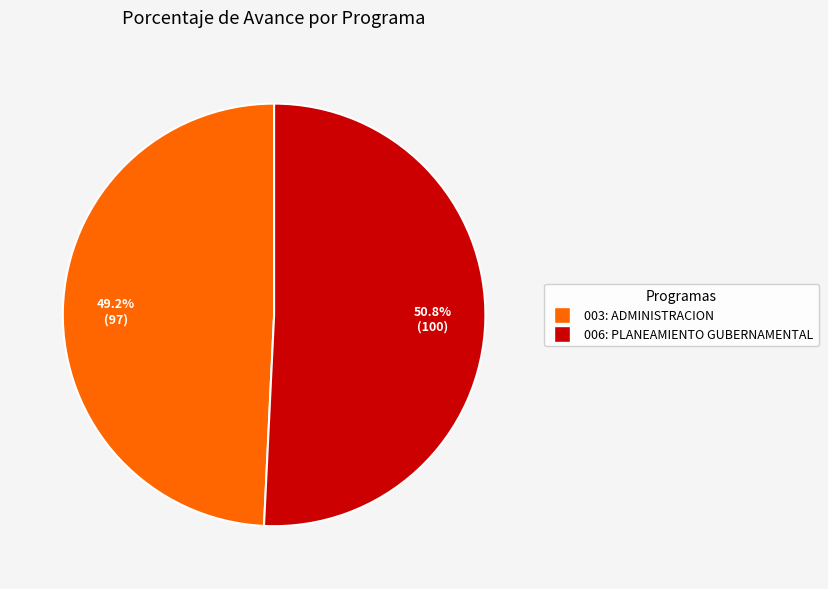

What is the largest slice in the pie chart?

006: PLANEAMIENTO GUBERNAMENTAL